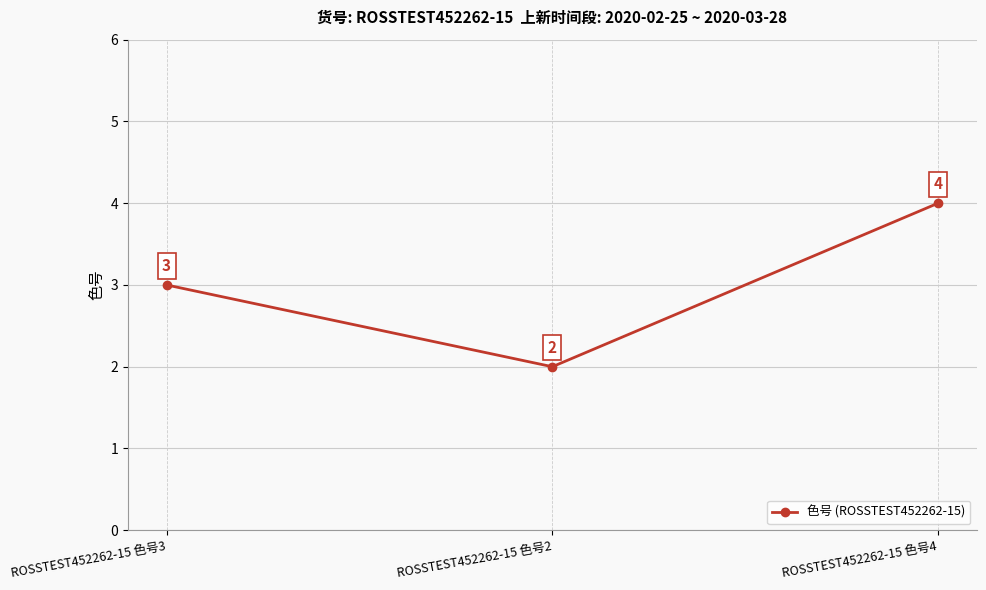

True or false: the data shows 3 at ROSSTEST452262-15 色号3.

True